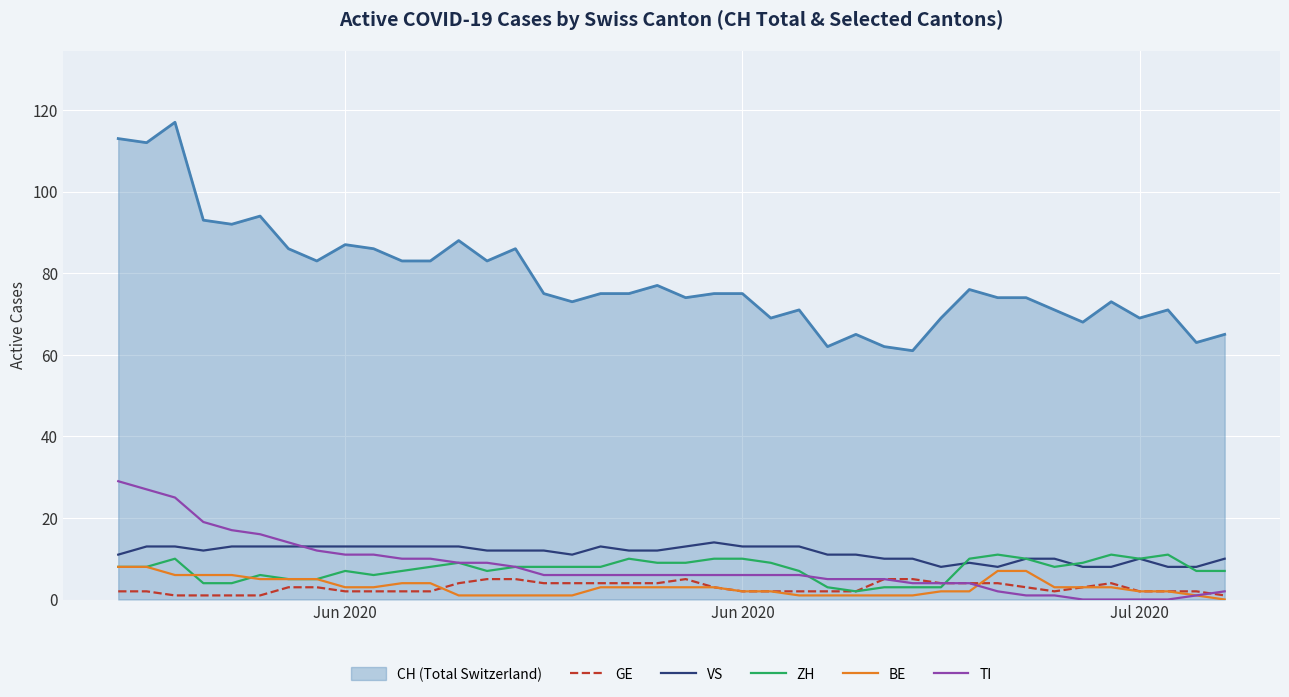

True or false: TI and CH (Total Switzerland) cross at least once.

False